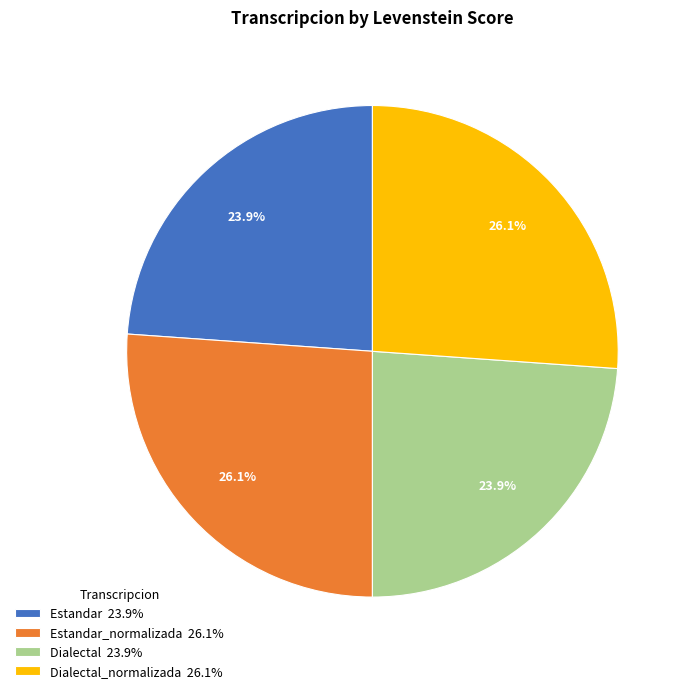

Approximately how many times larger is the value at Estandar 23.9% compared to Estandar_normalizada 26.1%?

0.9